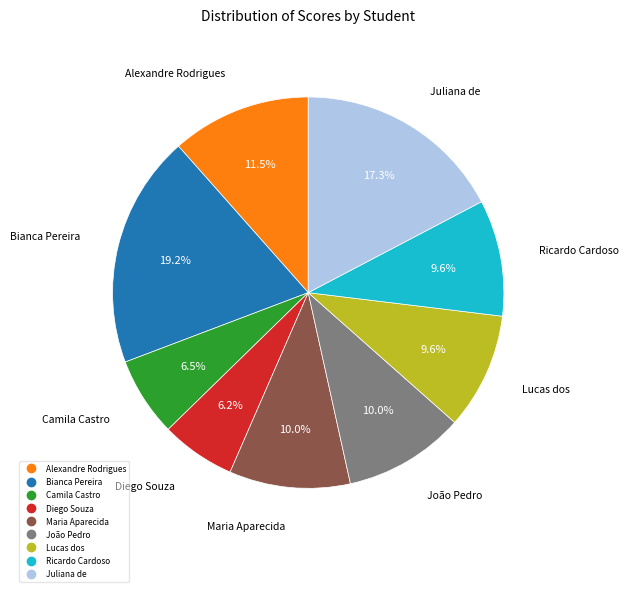

Is there a majority slice in this chart?

No